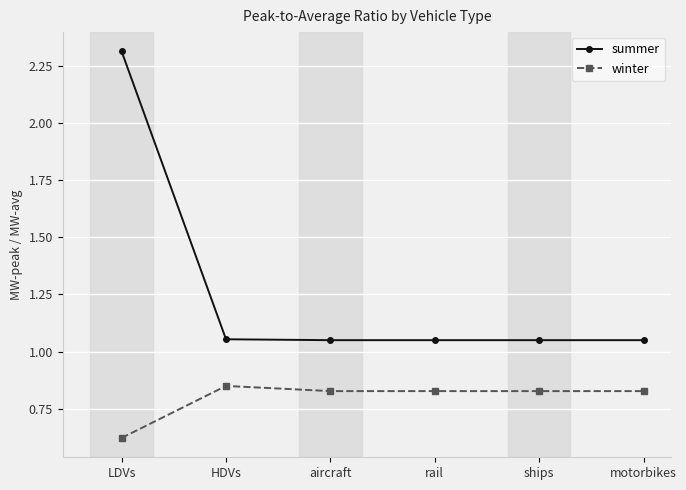

True or false: summer and winter intersect in this chart.

False